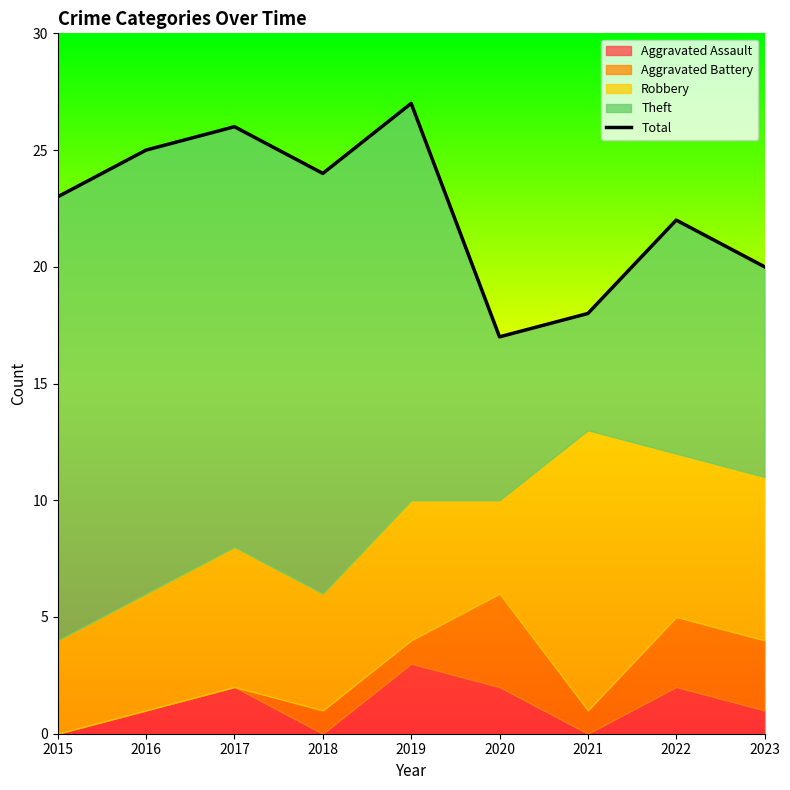

Between 2020 and 2019, which is larger?

2019